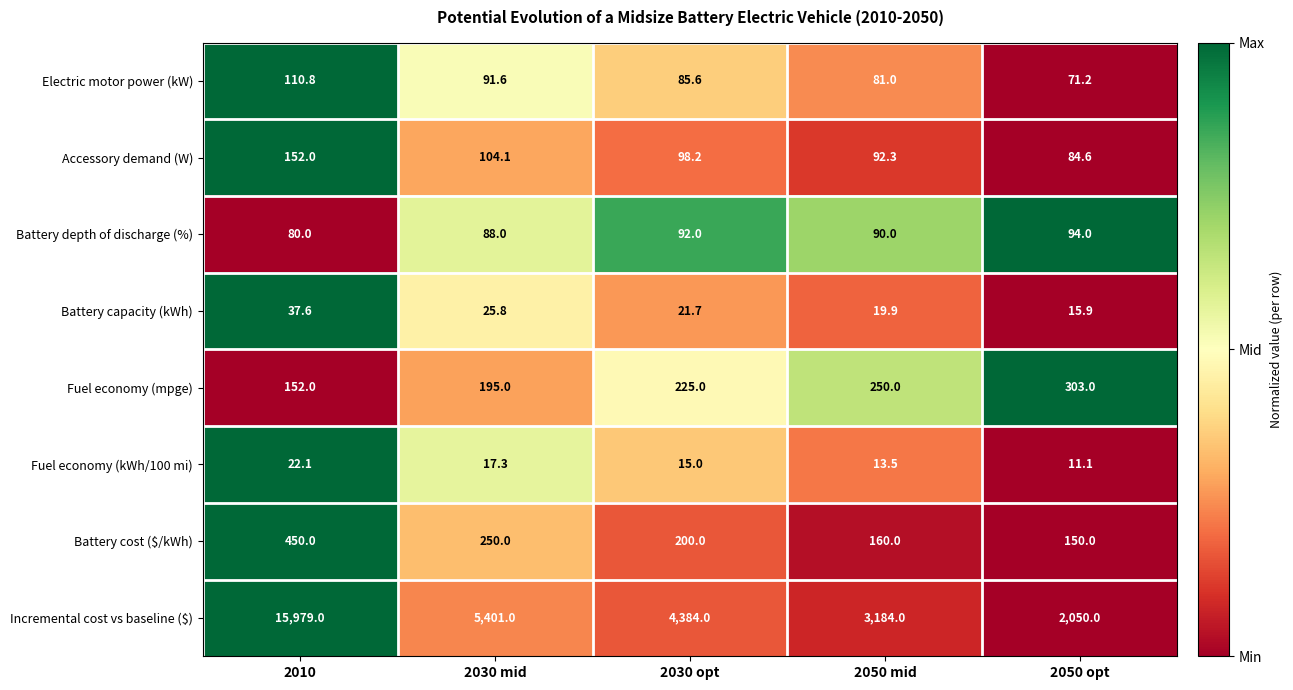

Is it true that Accessory demand (W) equals 22.6 at 2050 opt?

False